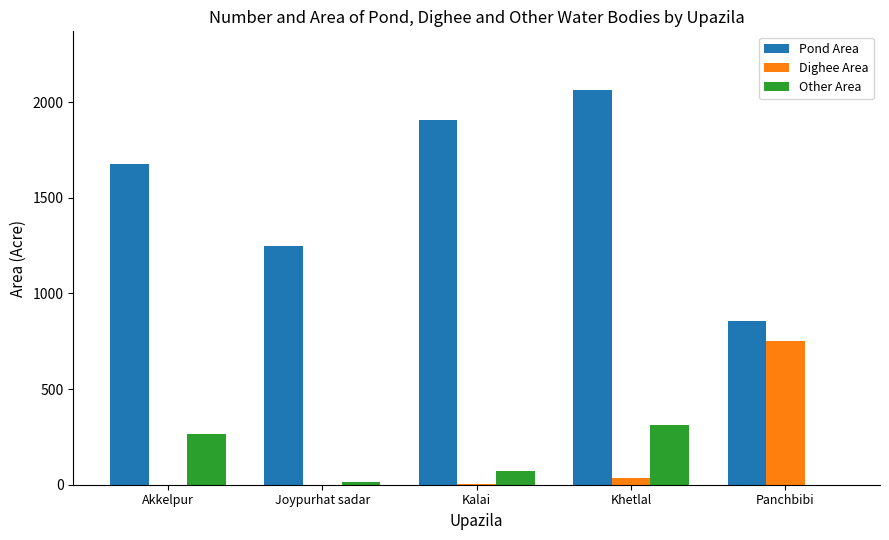

At which label is Other Area closest to 156?

Kalai